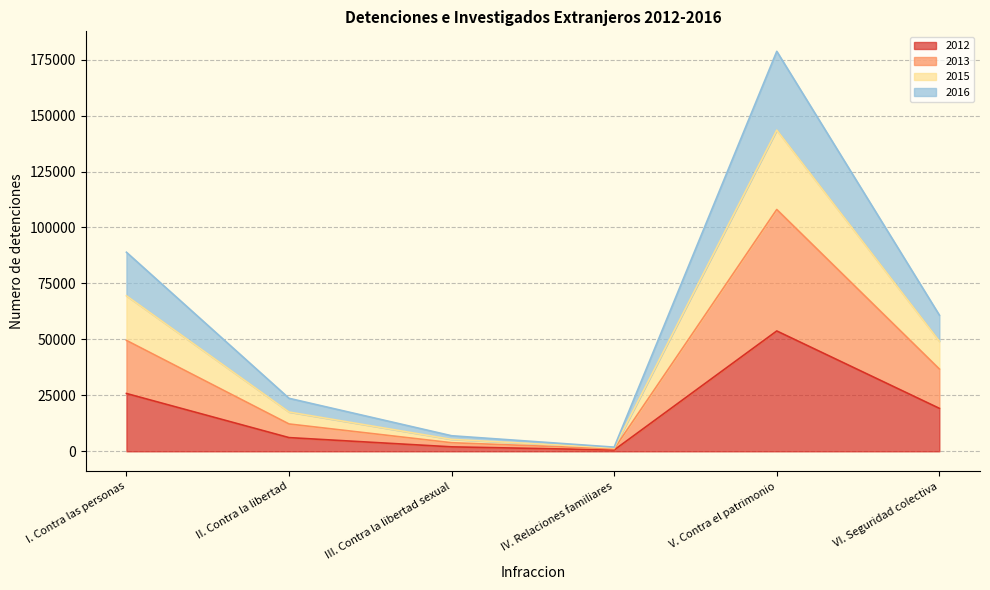

Where is the first local minimum for 2015?

IV. Relaciones familiares